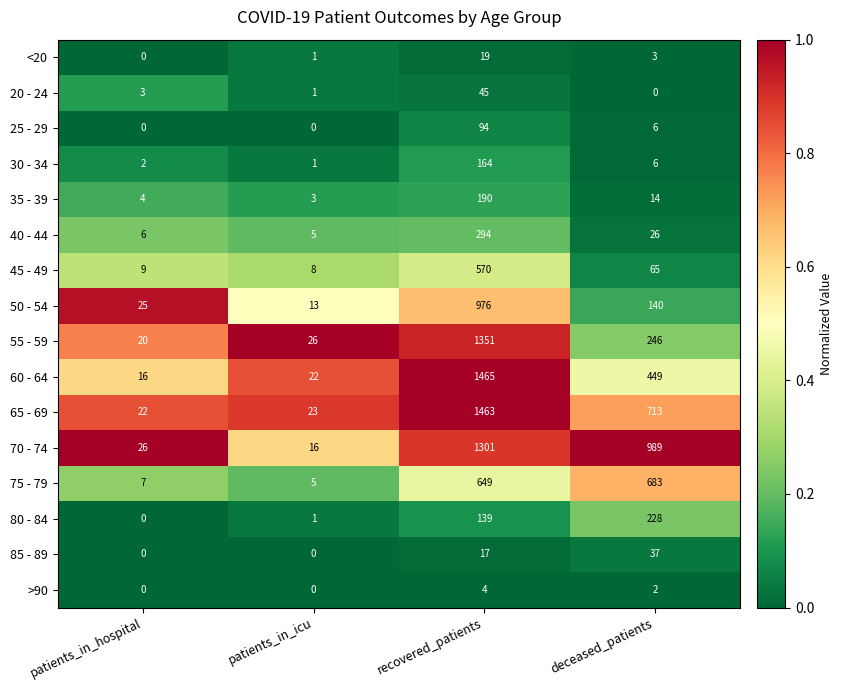

What is the difference between the maximum and minimum values in the 70 - 74 series?

1285